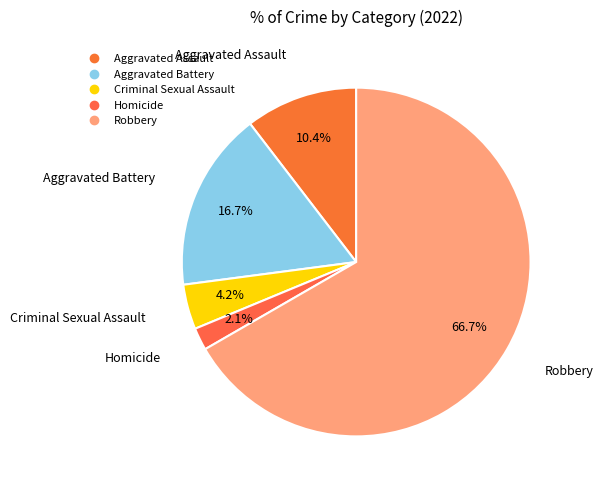

How many slices are in this pie chart?

5